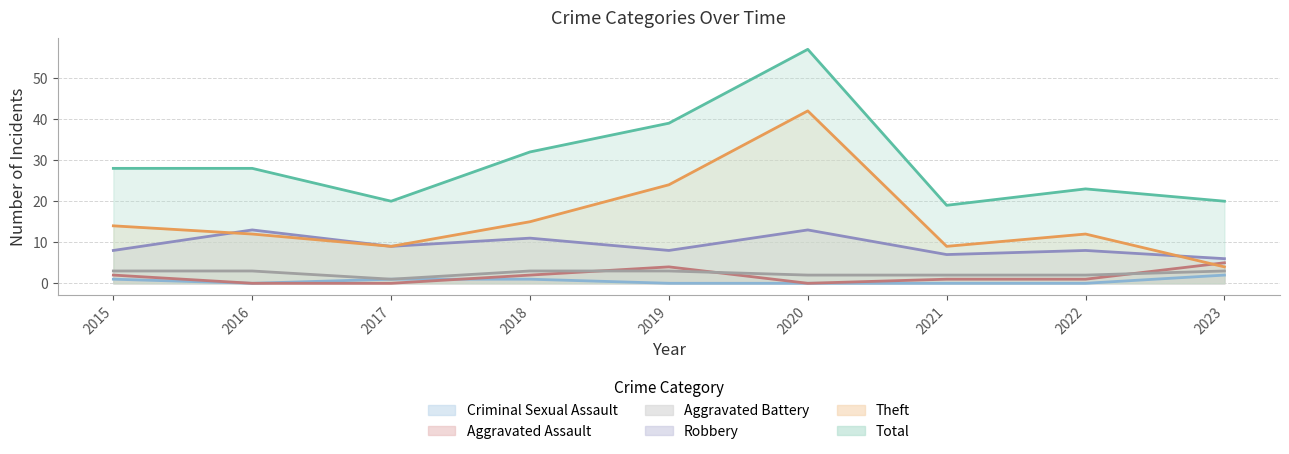

Reading left to right, what are all the values shown in this chart?

Aggravated Assault: 2015=2	2016=0	2017=0	2018=2	2019=4	2020=0	2021=1	2022=1	2023=5
Aggravated Battery: 2015=3	2016=3	2017=1	2018=3	2019=3	2020=2	2021=2	2022=2	2023=3
Criminal Sexual Assault: 2015=1	2016=0	2017=1	2018=1	2019=0	2020=0	2021=0	2022=0	2023=2
Robbery: 2015=8	2016=13	2017=9	2018=11	2019=8	2020=13	2021=7	2022=8	2023=6
Theft: 2015=14	2016=12	2017=9	2018=15	2019=24	2020=42	2021=9	2022=12	2023=4
Total: 2015=28	2016=28	2017=20	2018=32	2019=39	2020=57	2021=19	2022=23	2023=20